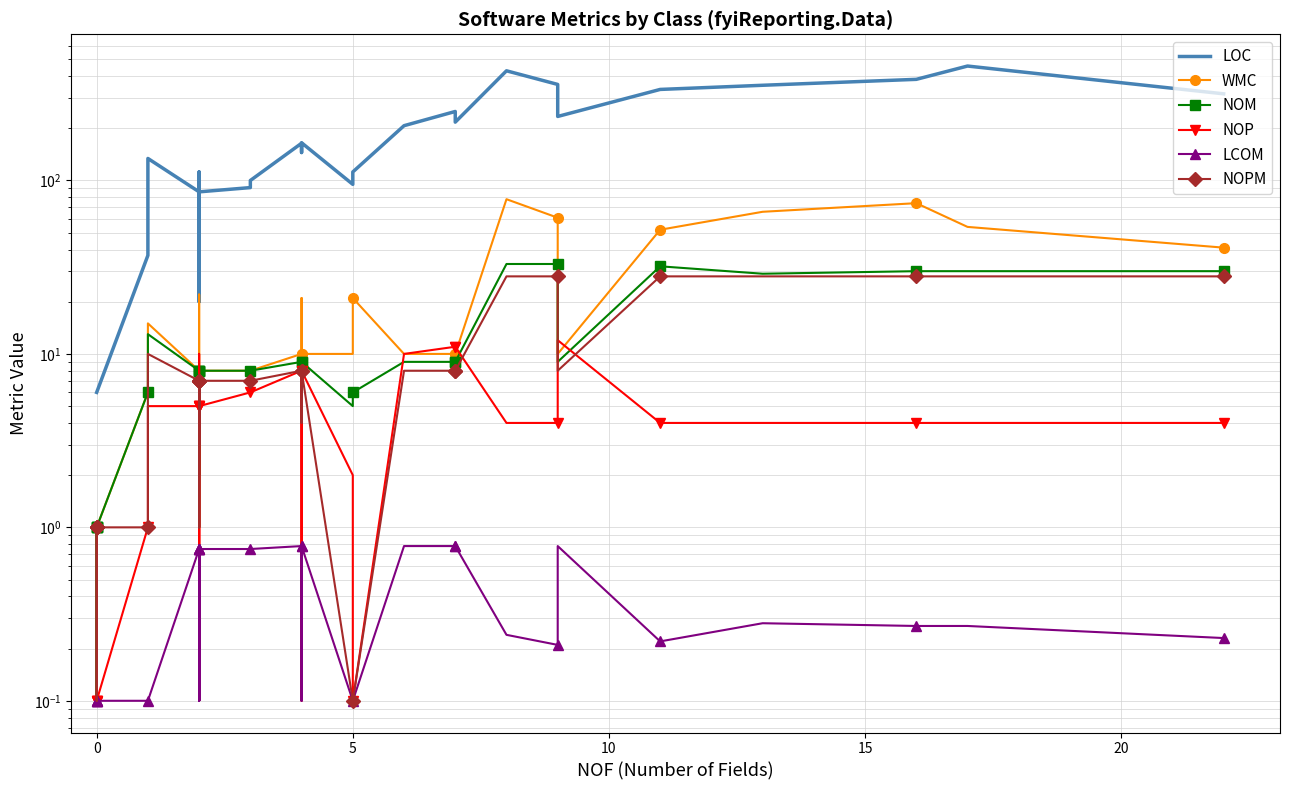

How many values in the NOM series are below 8?

14